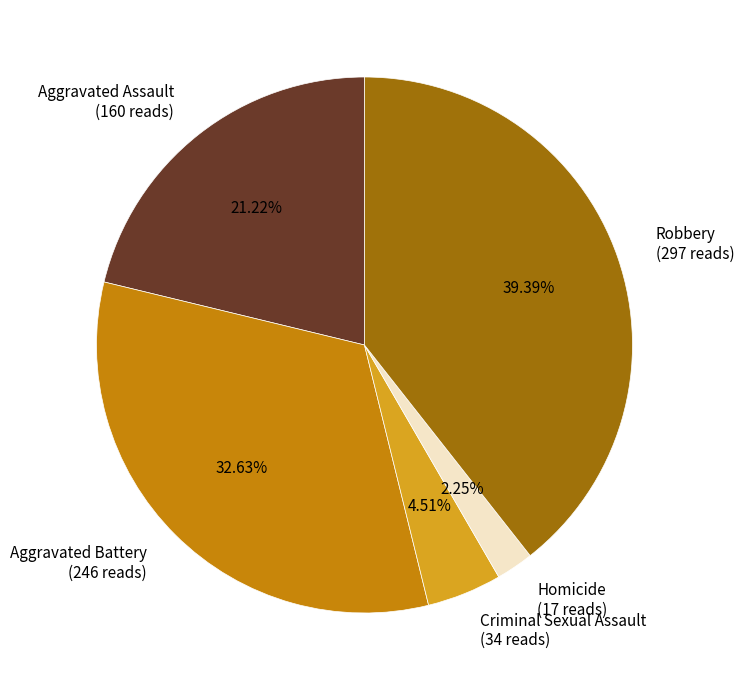

Does Aggravated Assault represent more than half of the total?

No